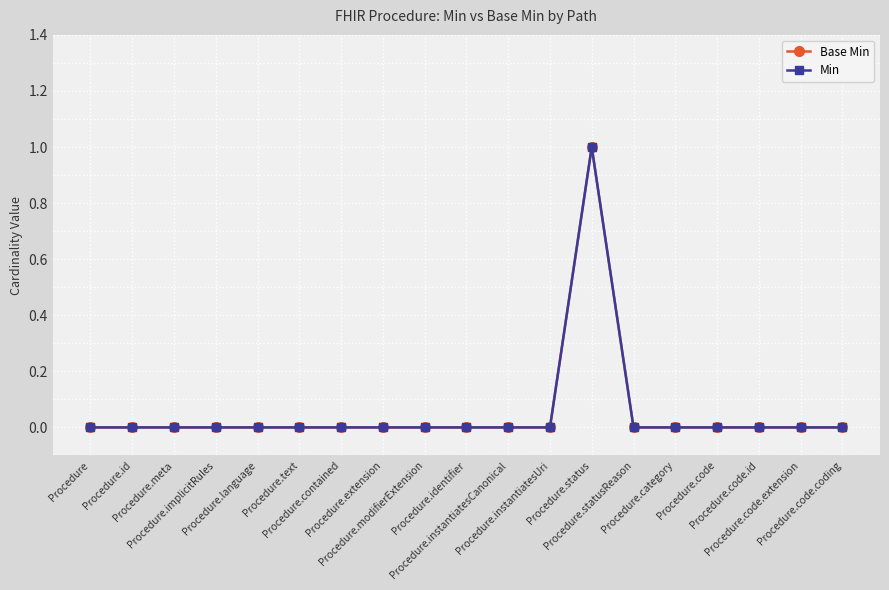

Reading left to right, transcribe all the data shown in this chart.

Base Min: 0	0	0	0	0	0	0	0	0	0	0	0	1	0	0	0	0	0	0
Min: 0	0	0	0	0	0	0	0	0	0	0	0	1	0	0	0	0	0	0